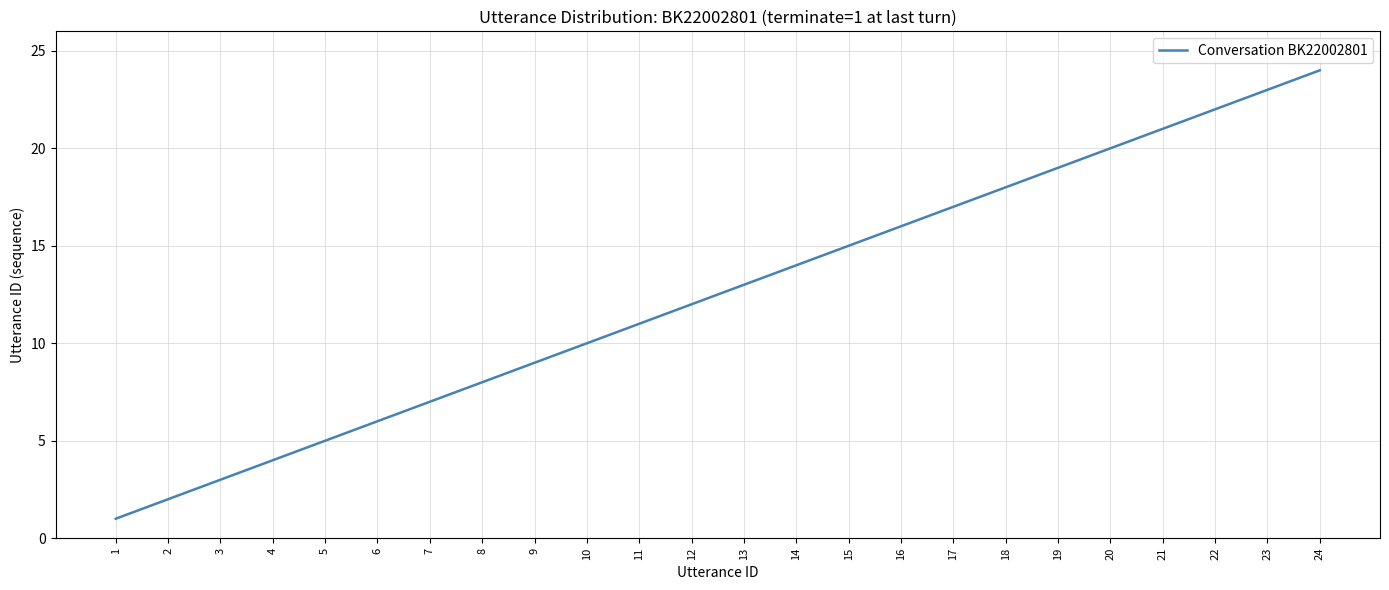

What is the difference between the values at 24 and 10?

14